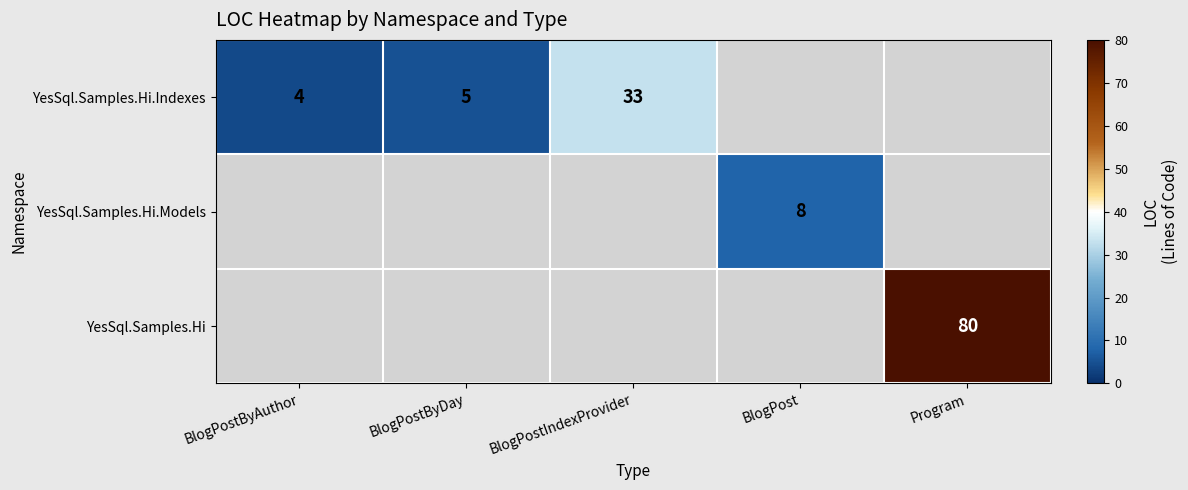

Which category has the highest value across all series?

Program